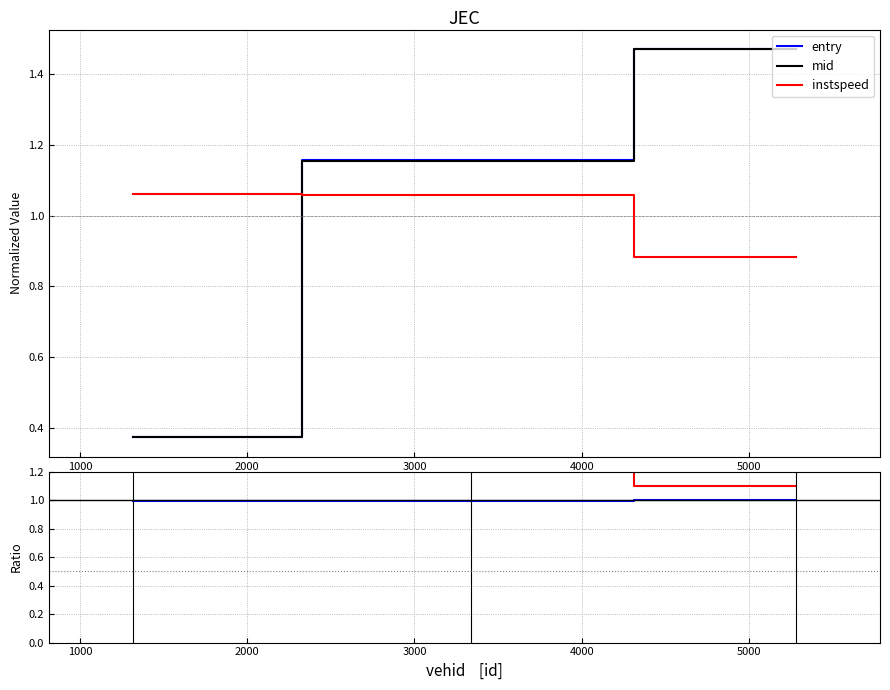

Is it true that exit equals 0.4 at 5284.0?

False